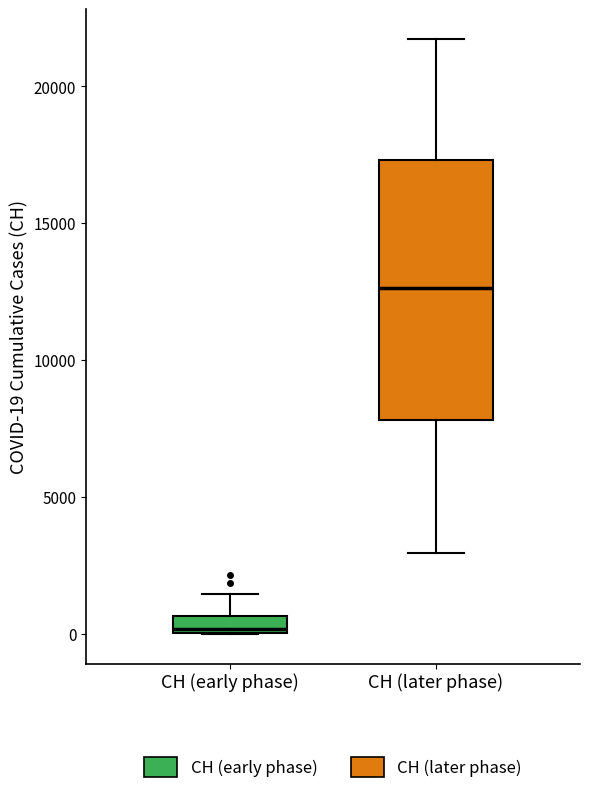

Which box has the highest median line?

CH (later phase)